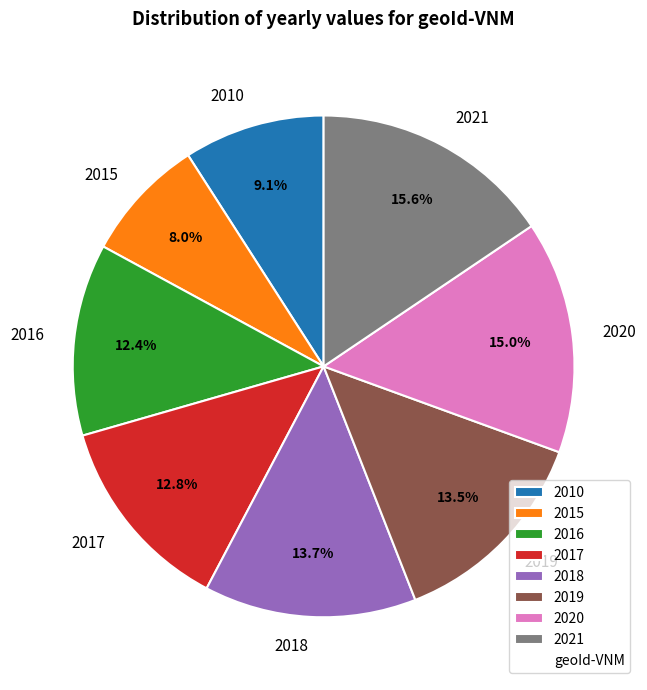

Count the number of slices in the pie.

8